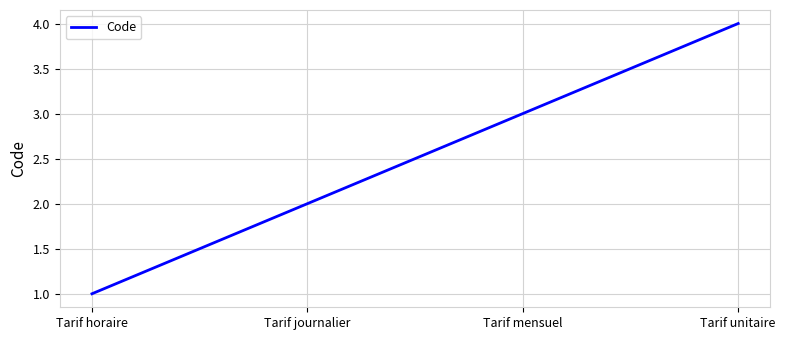

Approximately how many times larger is the value at Tarif unitaire compared to Tarif journalier?

2.0